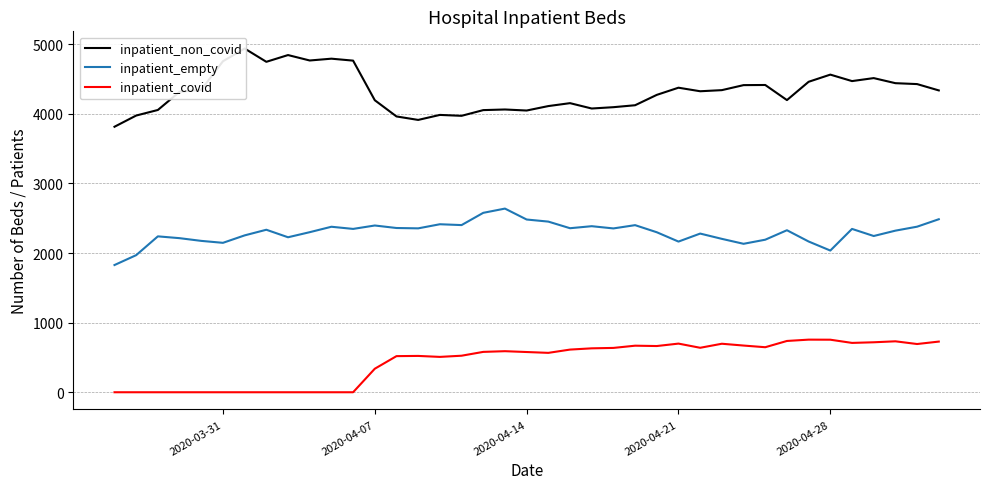

True or false: inpatient_covid and inpatient_empty cross at least once.

False